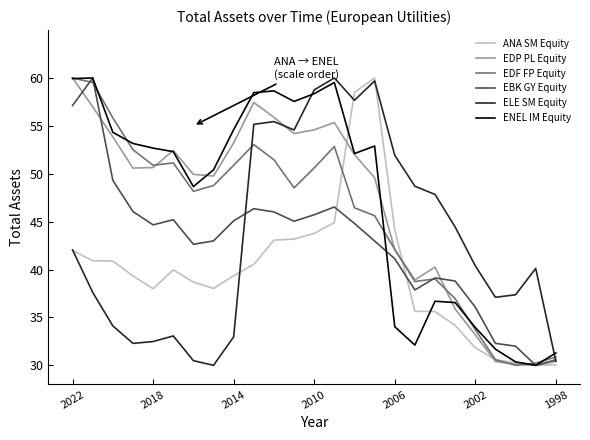

How many categories are shown in the chart?

25